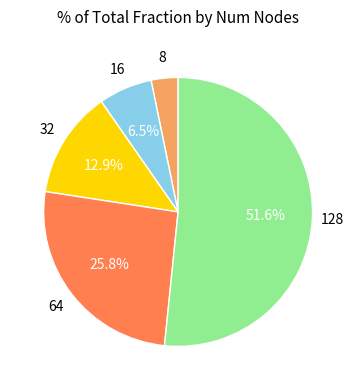

Count the number of slices in the pie.

5